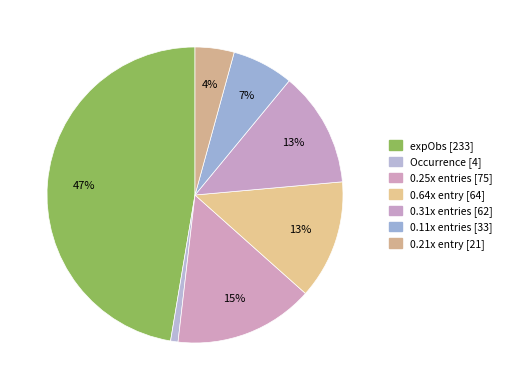

Which slice is the smallest?

Occurrence